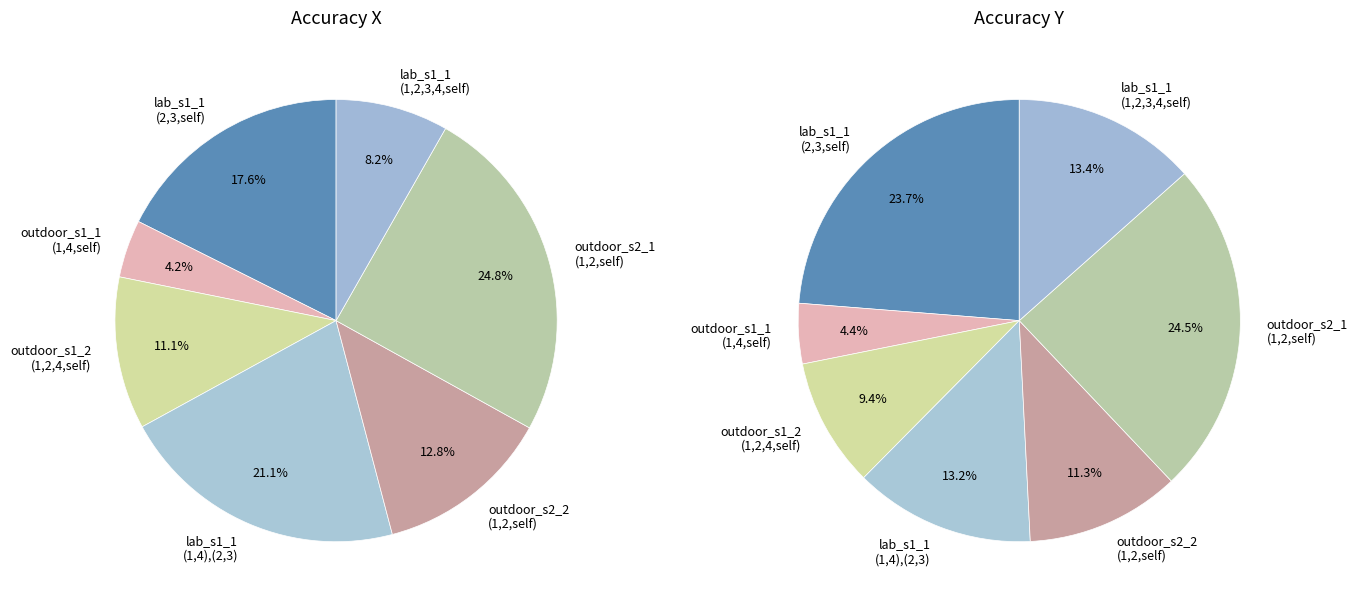

How many slices are in this pie chart?

7